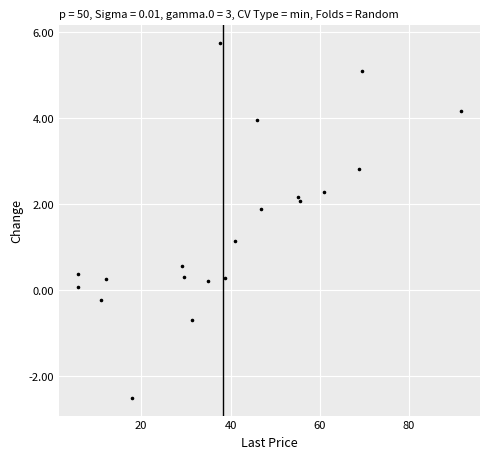

What Y value in the scatter plot is closest to 1?

1.1